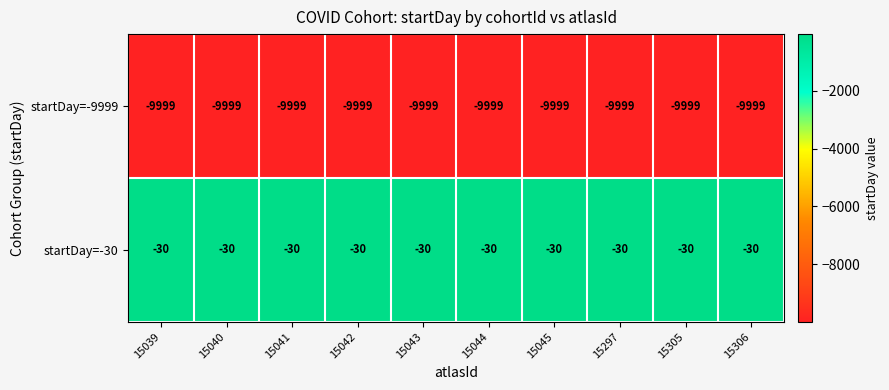

What is the maximum value for startDay=-9999?

-9999